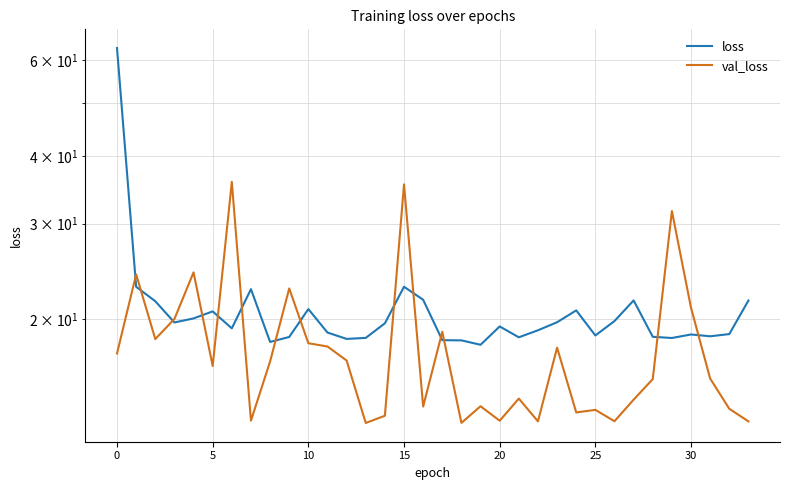

What is the minimum value shown in the chart?

12.9